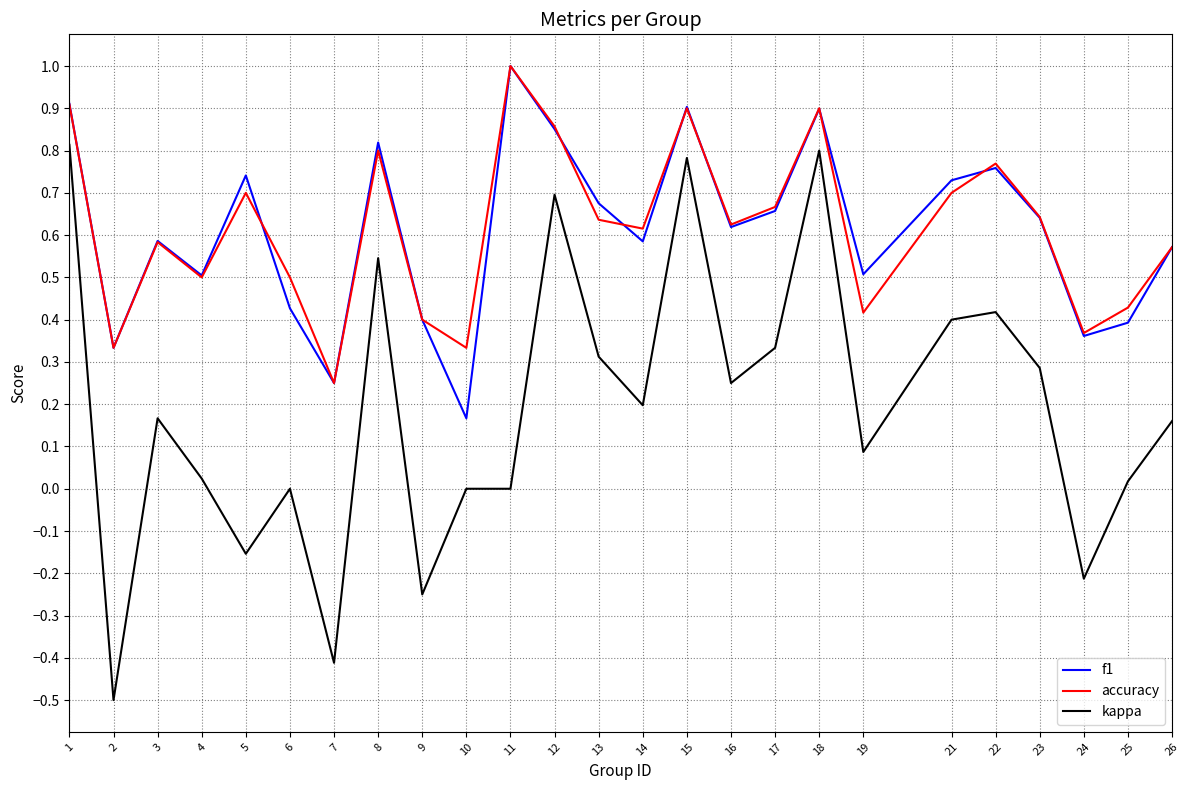

What is the total value across all series at 12?

2.4